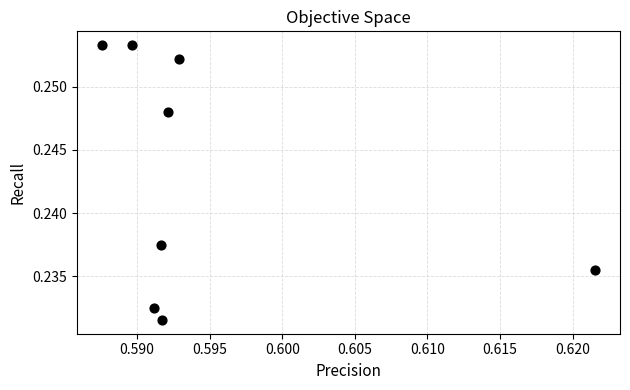

What is the average X value?

0.6